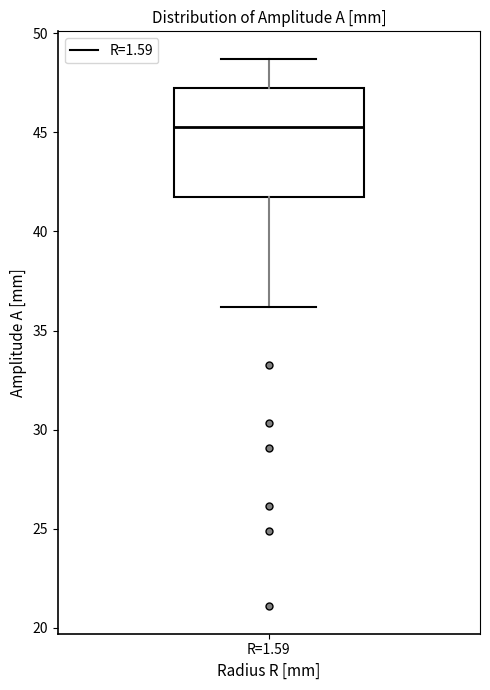

Read this box plot against the y-axis: the position of the median line, the range covered by the box, and the ends of both whiskers. The values are not printed on the chart, so give them approximately, as read against the axis.

median 45.5, box 41.5 to 47.5, whiskers 36.0 to 48.5